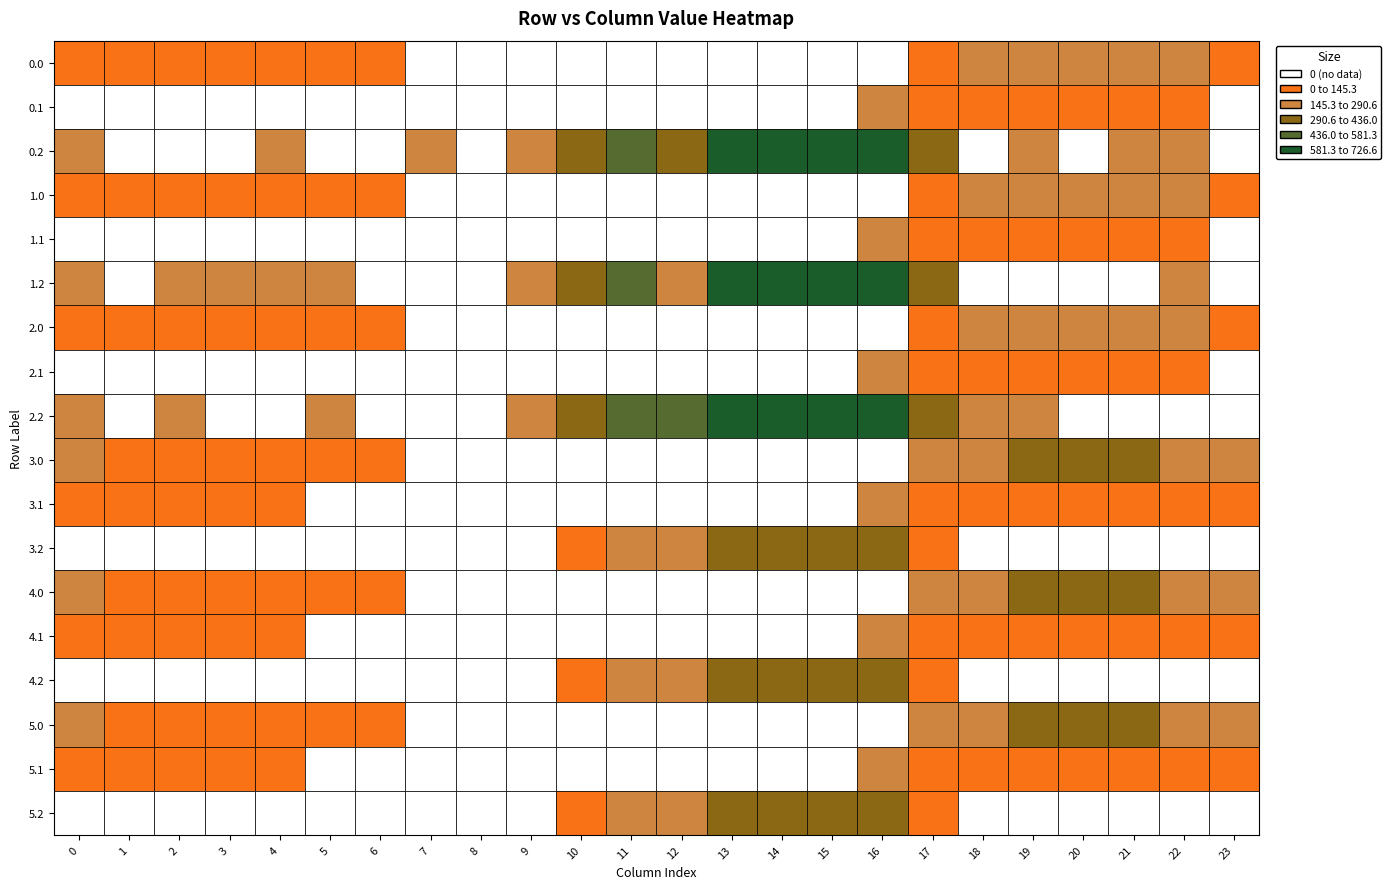

Is the value of 4.2 at 19 greater than the value of 2.2 at 14?

No